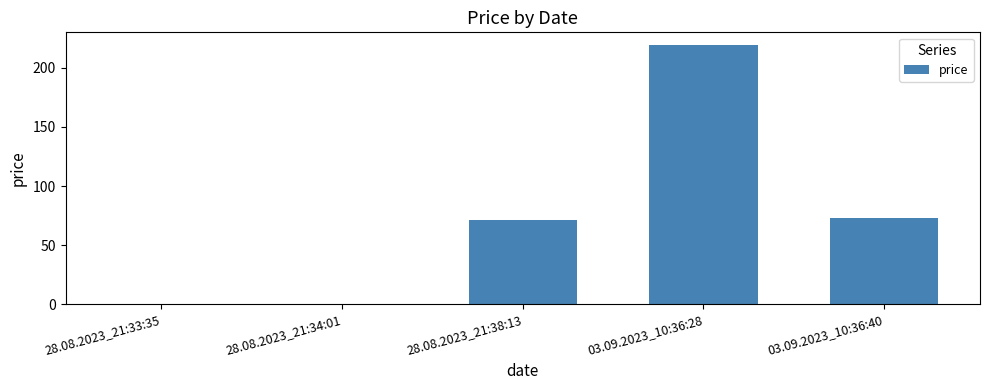

What is the greatest value displayed?

219